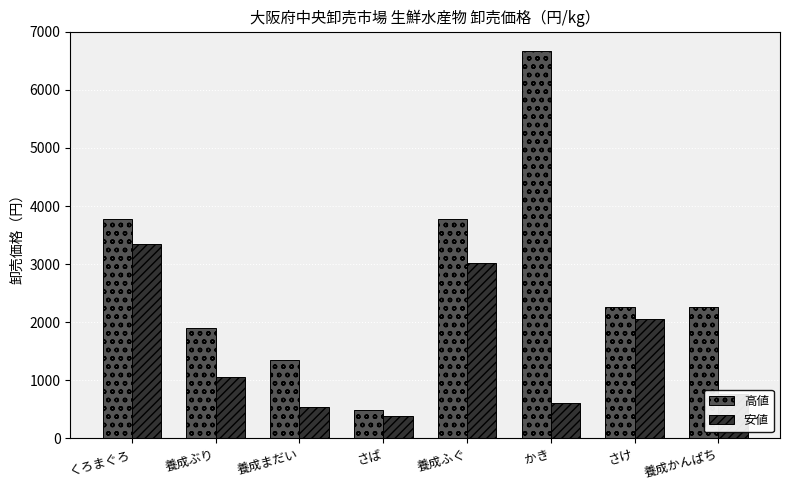

What is the label of the 1st bar from the right?

養成かんぱち